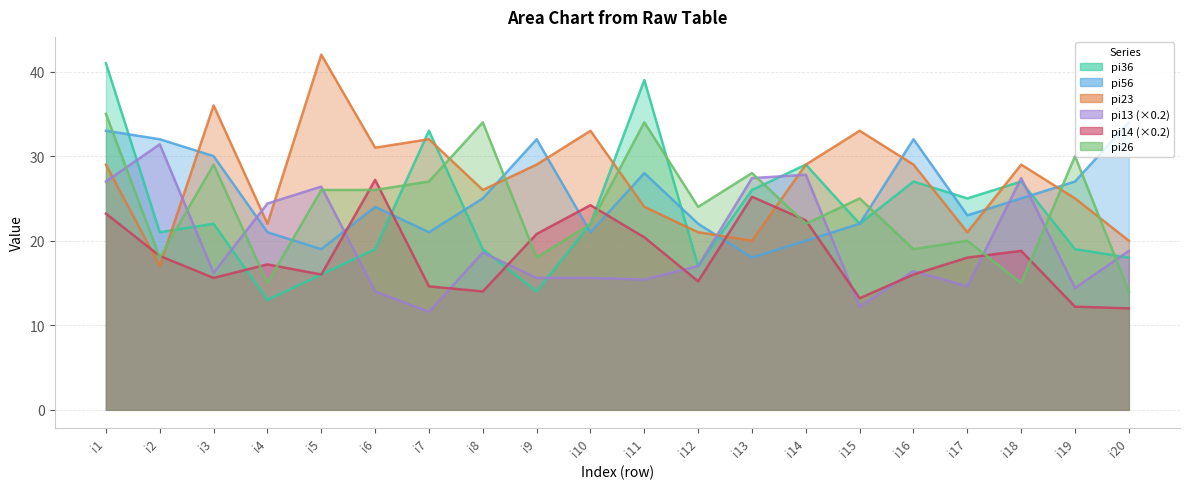

How many lines are shown in the chart?

6